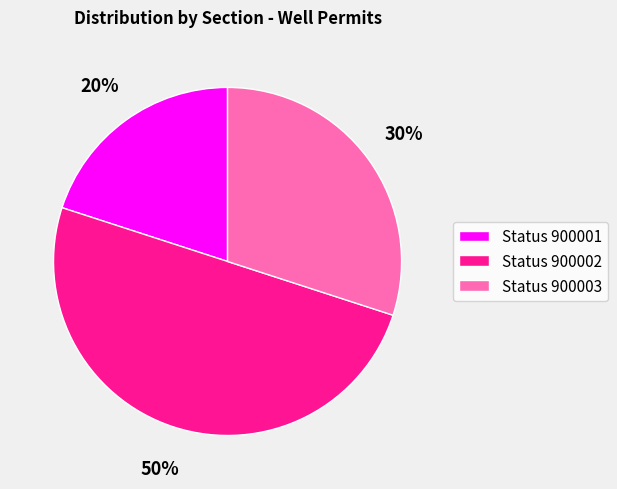

Is the sum of Status 900003 and Status 900002 greater than half?

Yes